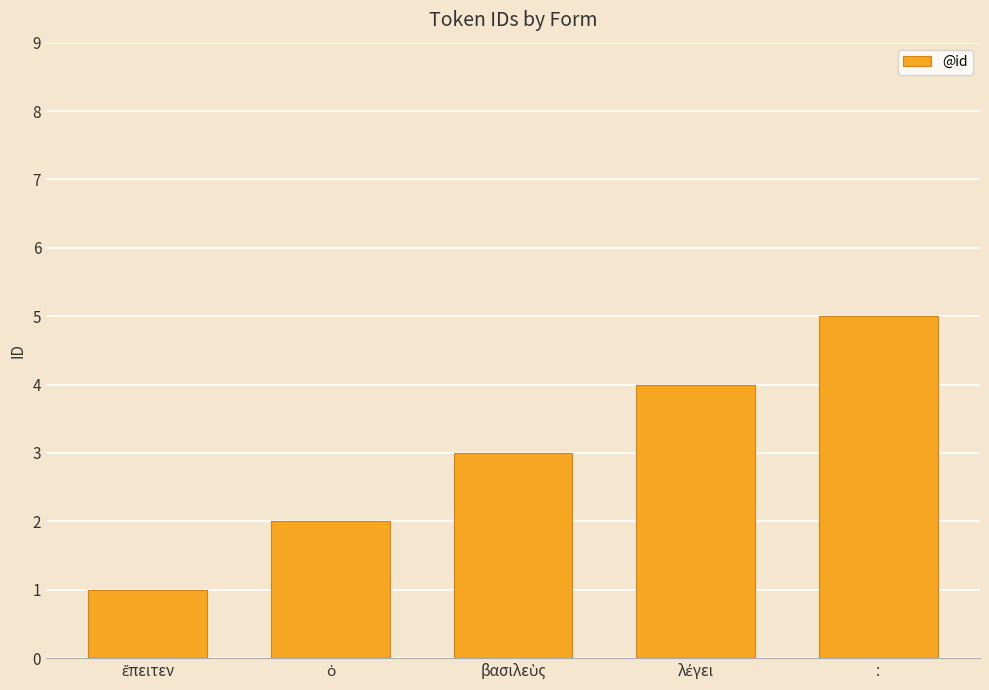

What position from the right is :?

1